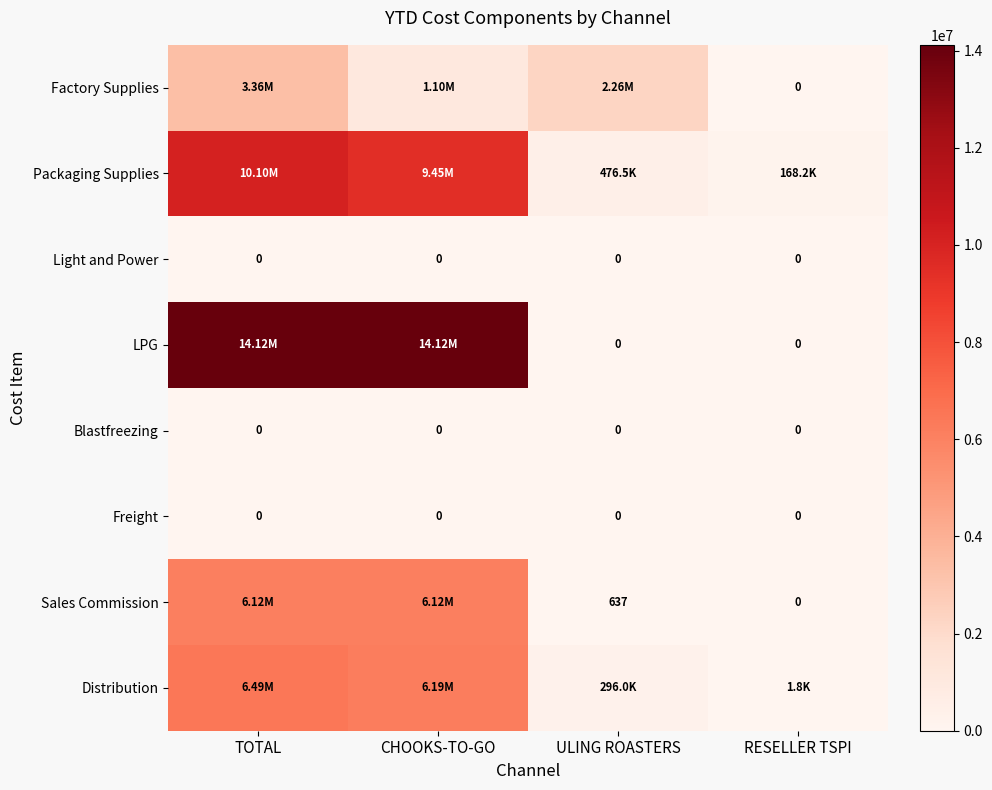

Is it true that Distribution equals 6489659.3 at TOTAL?

True